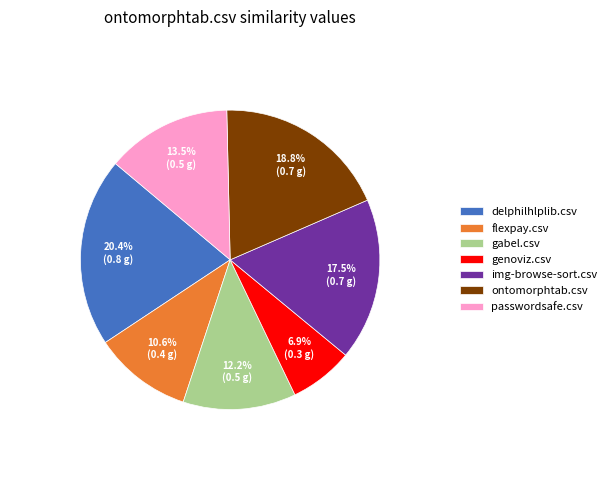

To the nearest percent, what is the combined percentage of genoviz.csv and flexpay.csv?

18%